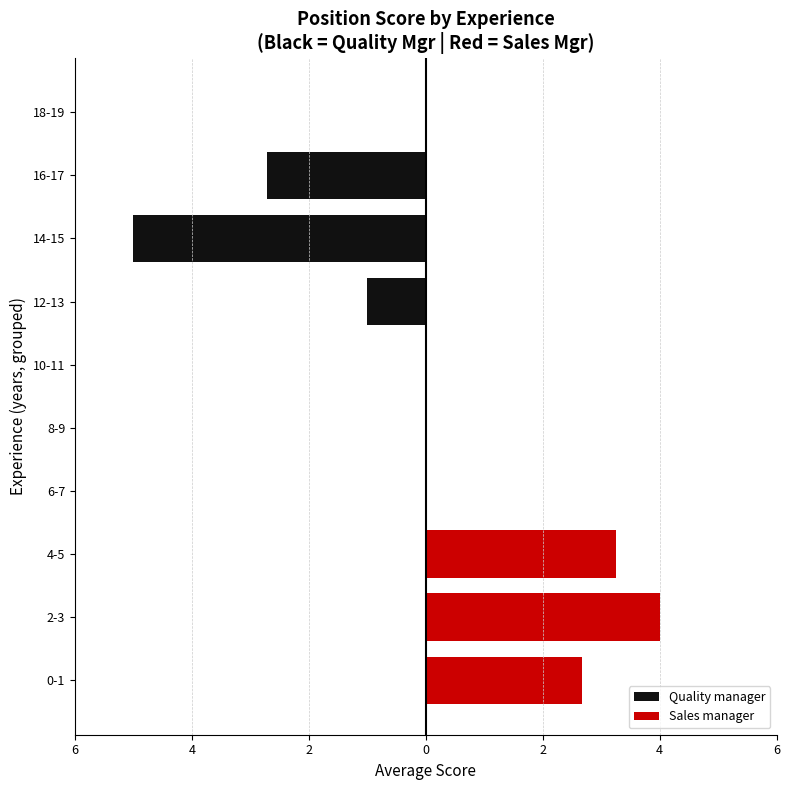

Which series has the widest spread of values?

Quality manager